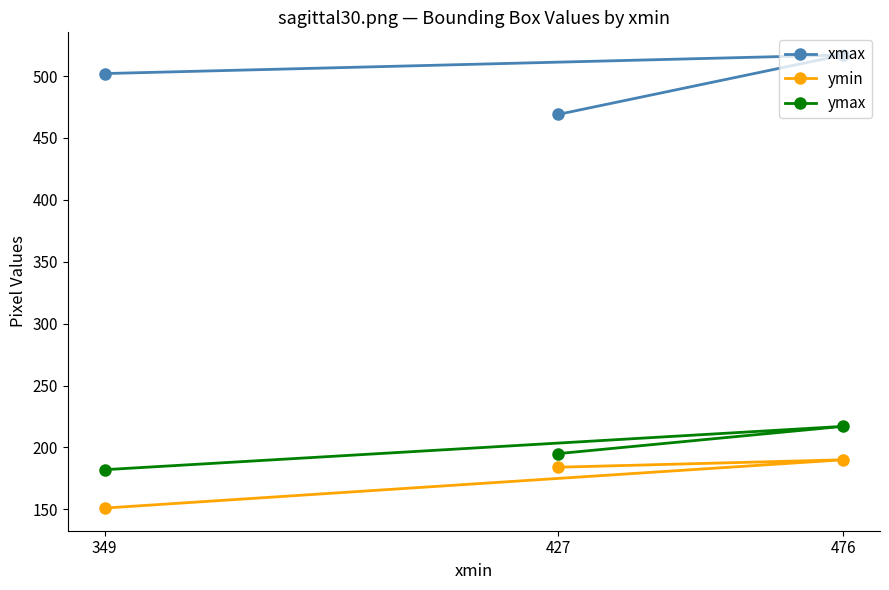

How many data points in ymin are less than 184?

1